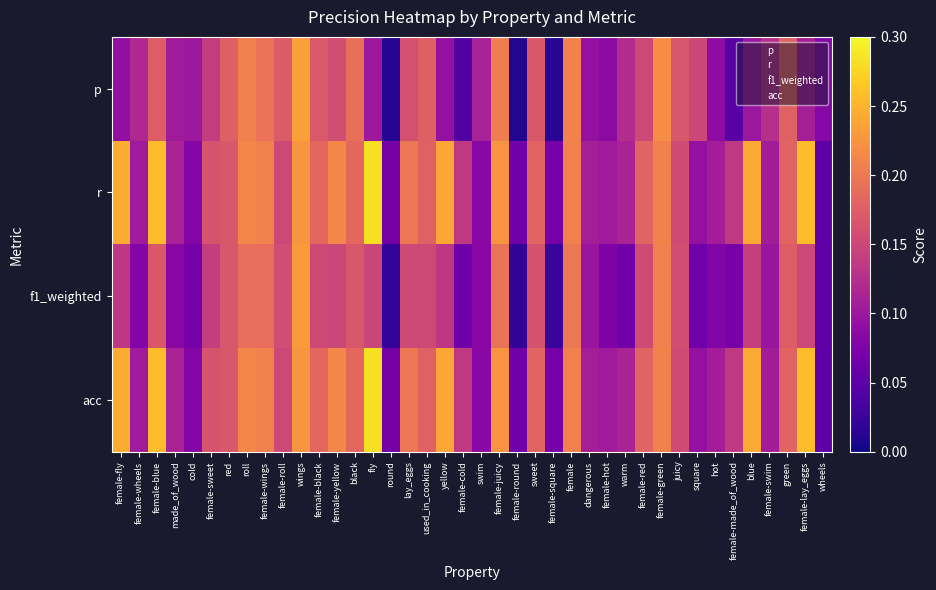

At which category is the sum across all series the highest?

wings